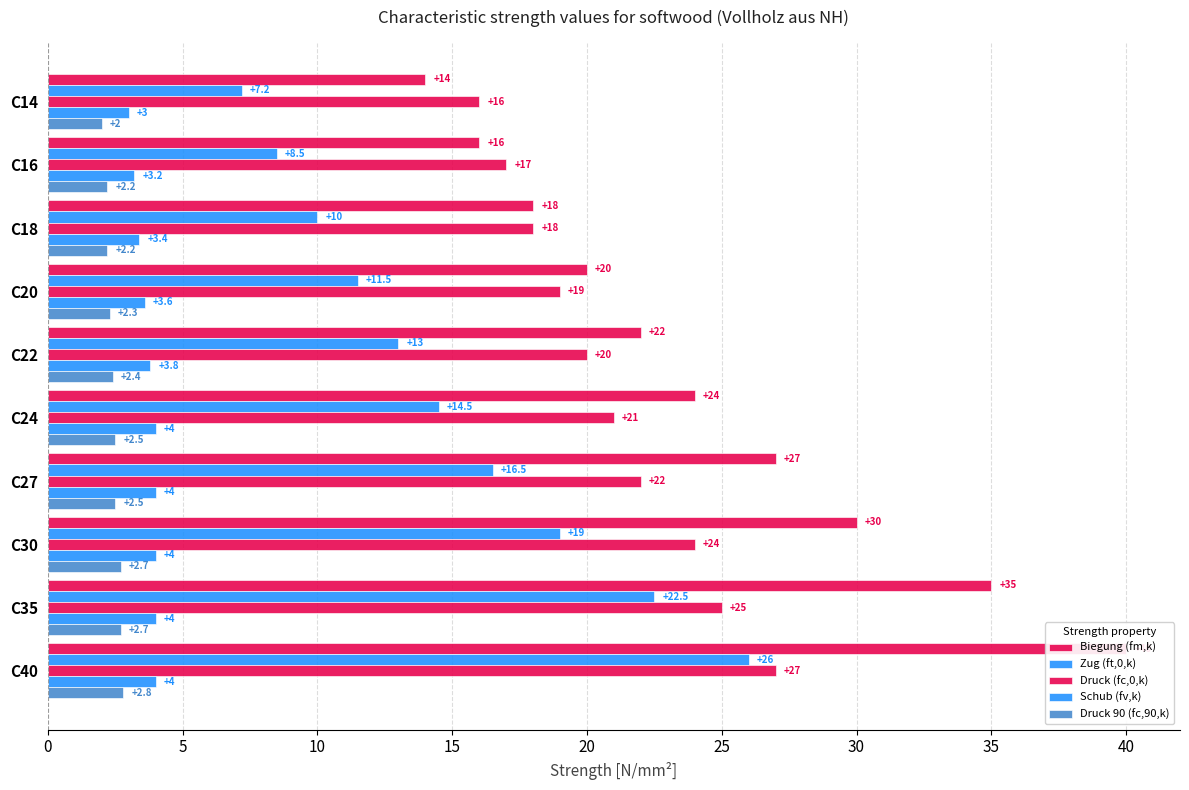

What is the value of the Biegung (fm,k) bar at the 4th from the left?

20.0